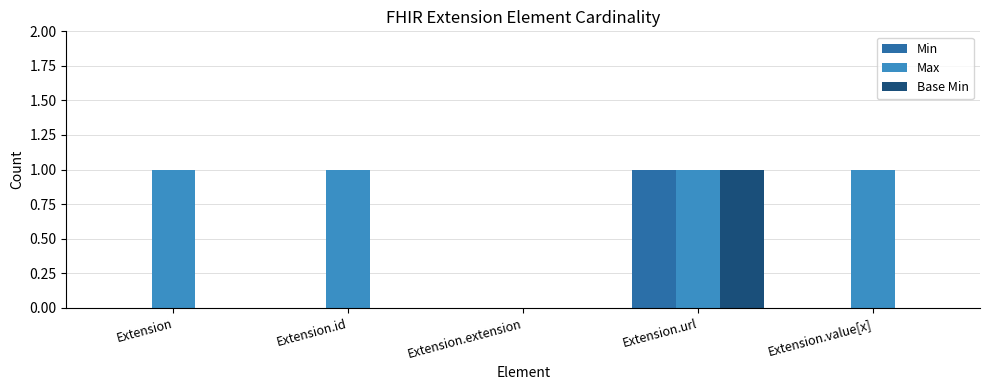

Reading left to right, what are all the values shown in this chart?

Min: Extension=0	Extension.id=0	Extension.extension=0	Extension.url=1	Extension.value[x]=0
Max: Extension=1	Extension.id=1	Extension.extension=0	Extension.url=1	Extension.value[x]=1
Base Min: Extension=0	Extension.id=0	Extension.extension=0	Extension.url=1	Extension.value[x]=0